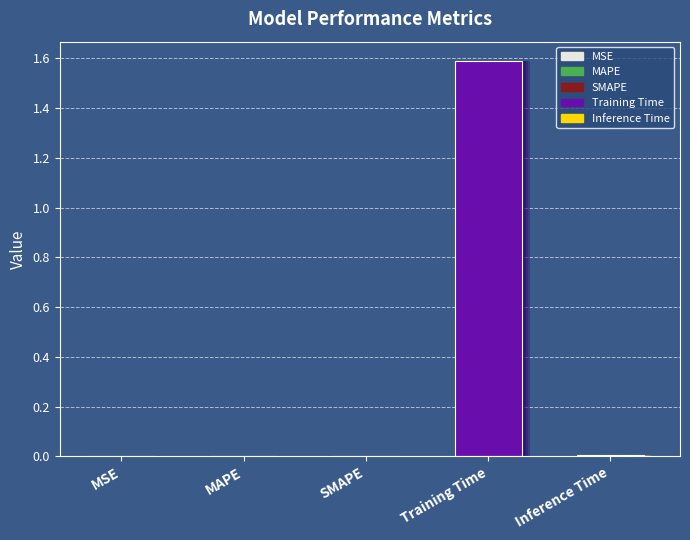

What is the maximum value shown in the chart?

1.6